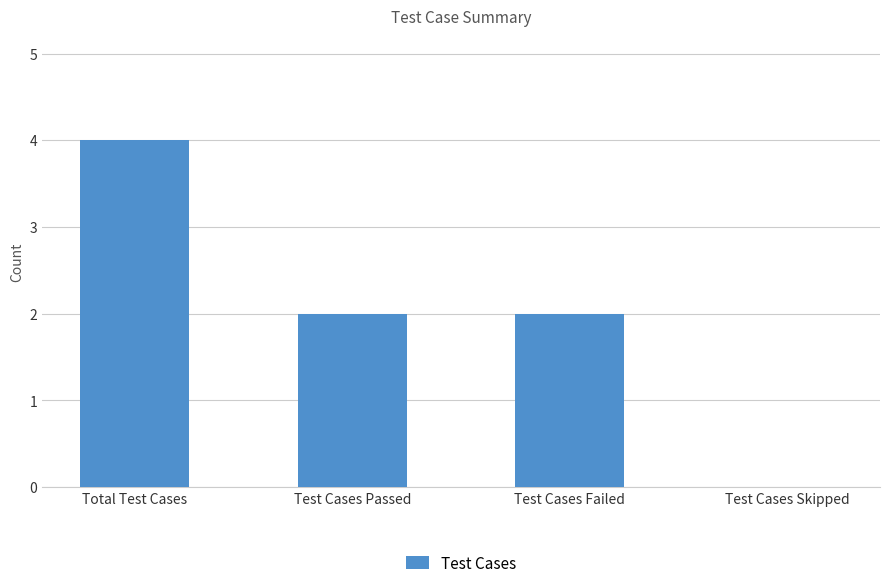

Reading right to left, list all the values displayed in this chart.

Test Cases Skipped=0	Test Cases Failed=2	Test Cases Passed=2	Total Test Cases=4